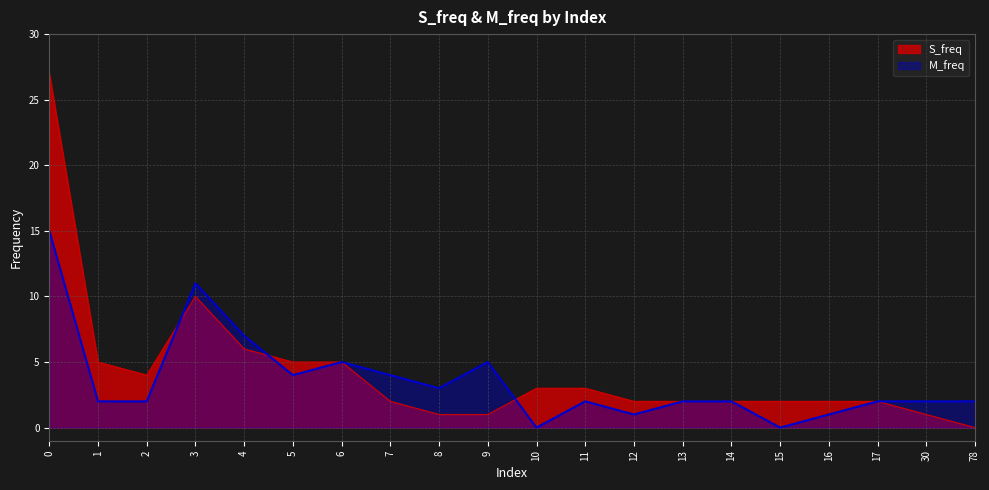

True or false: S_freq has more than 0 interior local peaks.

True